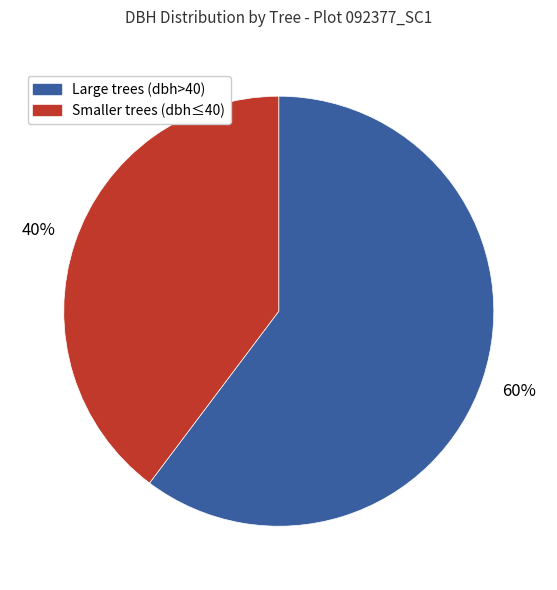

Rank the categories by value from highest to lowest.

Large trees (dbh>40), Smaller trees (dbh≤40)